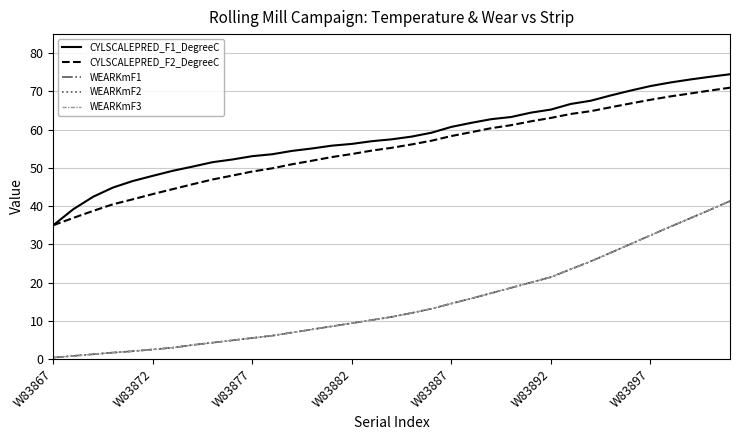

Does the chart display data point markers on the line(s)?

No